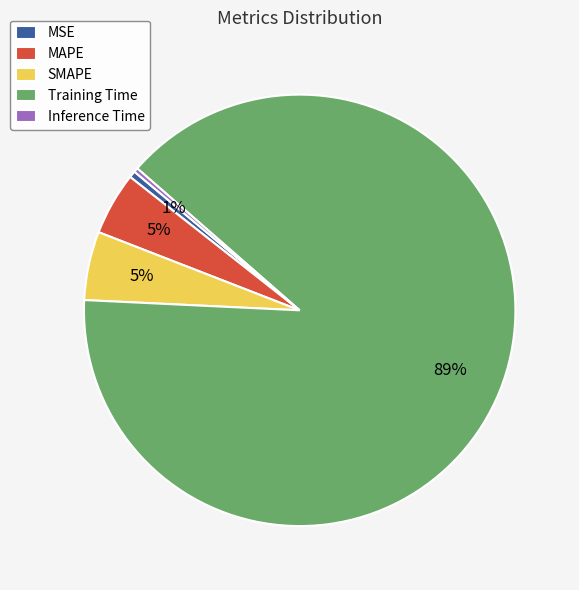

To the nearest percent, what percentage of the pie is MSE?

1%